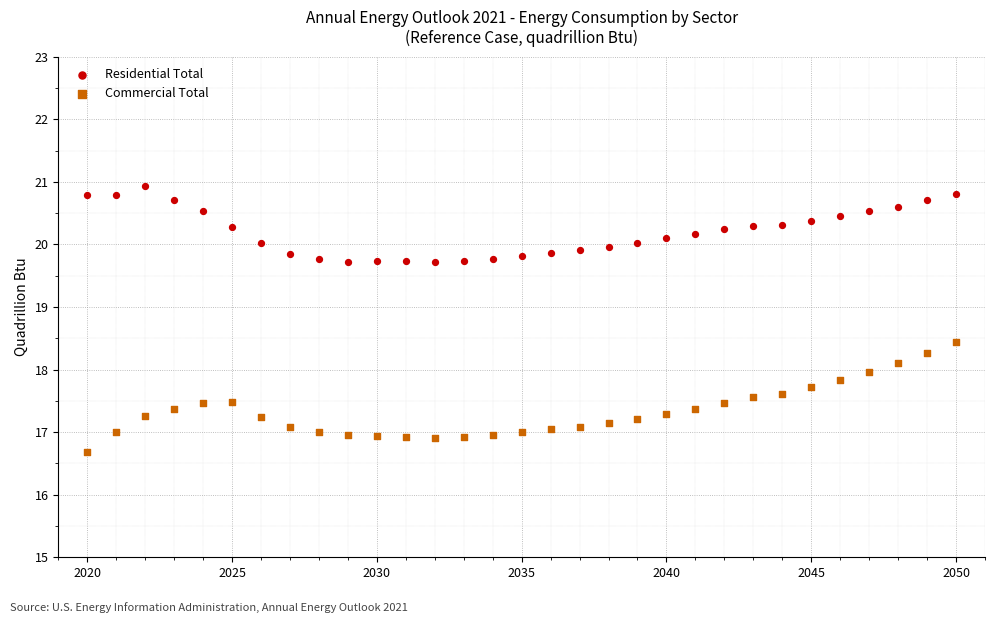

Which series contains the highest Y value?

Residential Total